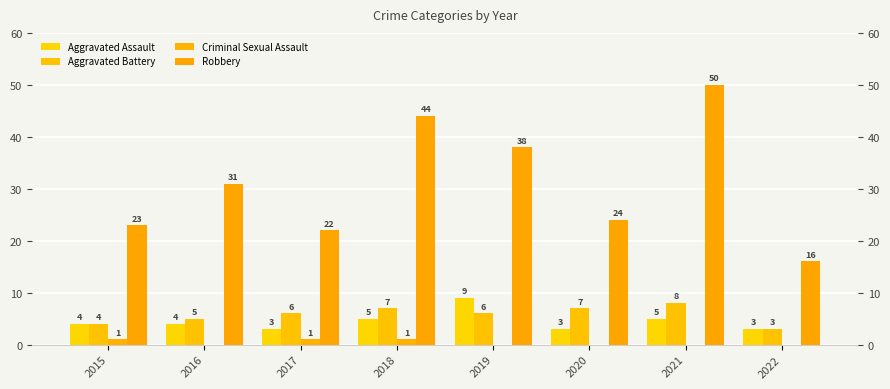

Reading left to right, transcribe all the data shown in this chart.

Aggravated Assault: 2015=4	2016=4	2017=3	2018=5	2019=9	2020=3	2021=5	2022=3
Aggravated Battery: 2015=4	2016=5	2017=6	2018=7	2019=6	2020=7	2021=8	2022=3
Criminal Sexual Assault: 2015=1	2016=0	2017=1	2018=1	2019=0	2020=0	2021=0	2022=0
Robbery: 2015=23	2016=31	2017=22	2018=44	2019=38	2020=24	2021=50	2022=16